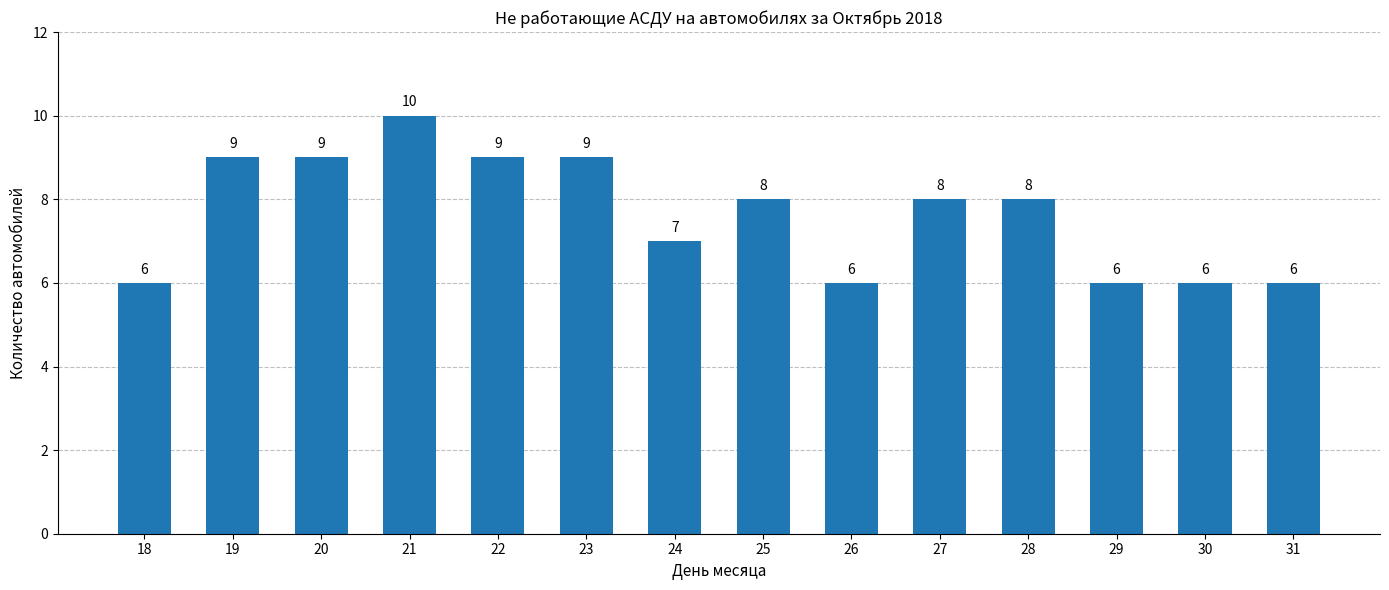

The chart shows a value of 6 at 18. True or false?

True